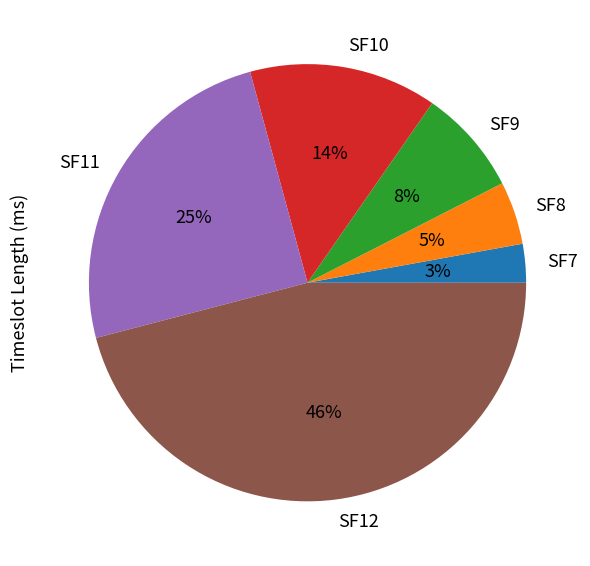

Rank the categories by value from lowest to highest.

SF7, SF8, SF9, SF10, SF11, SF12